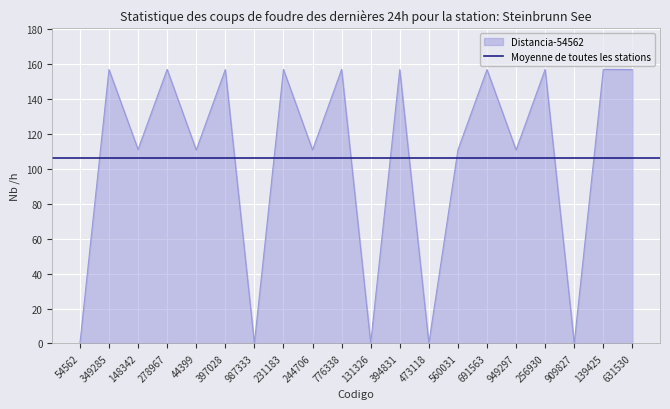

Rank the categories by value from highest to lowest.

278967, 231183, 776338, 256930, 139425, 349285, 397028, 394831, 691563, 631530, 148342, 44399, 244706, 560031, 949297, 54562, 987333, 131326, 473118, 909827